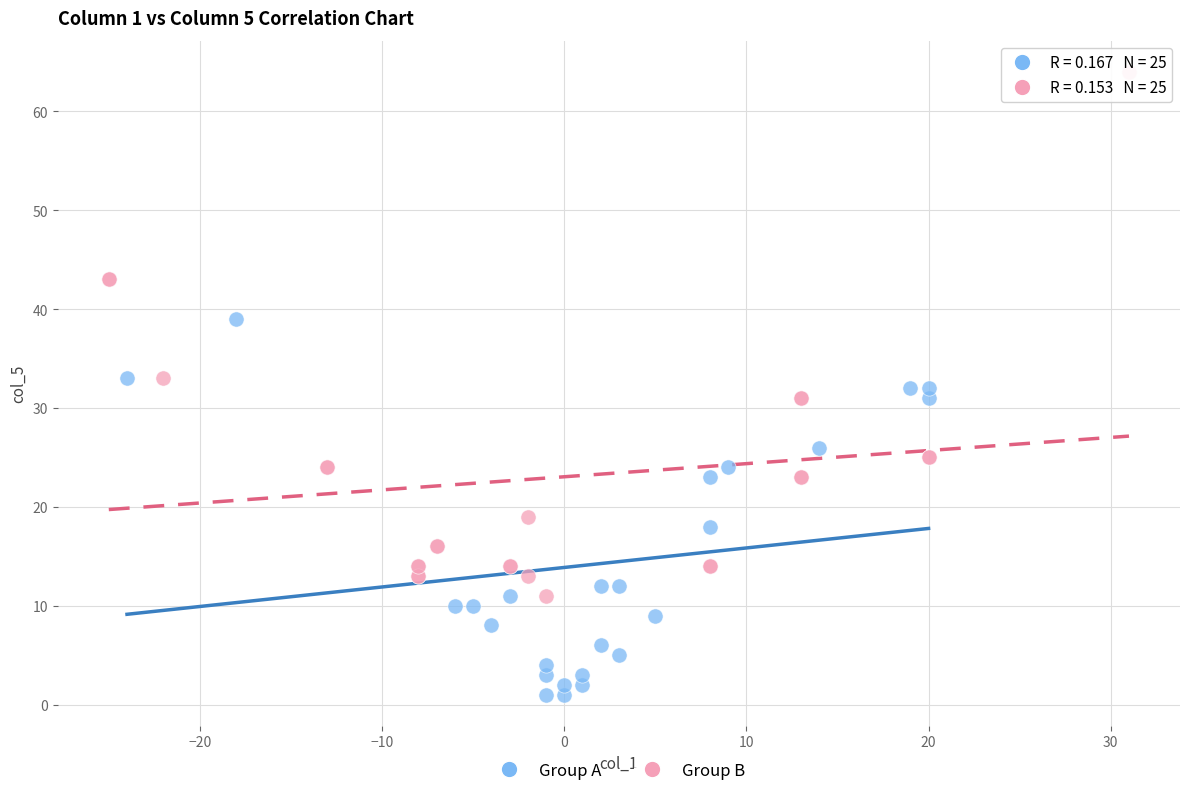

What are all the series names shown in the legend?

Group A, Group B